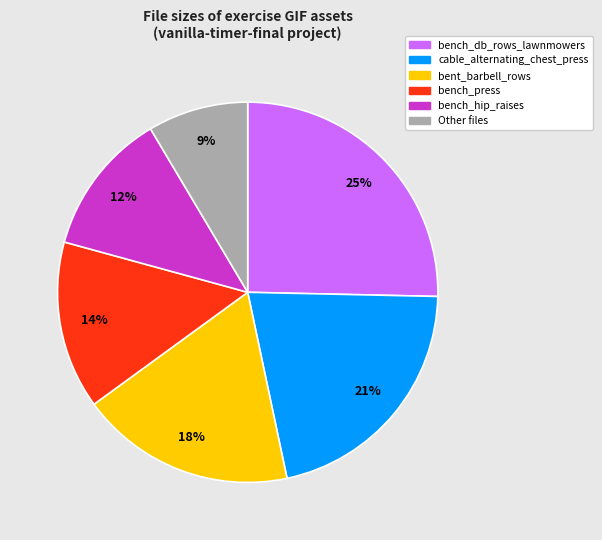

Is it true that cable_alternating_chest_press is 21% of the pie?

True